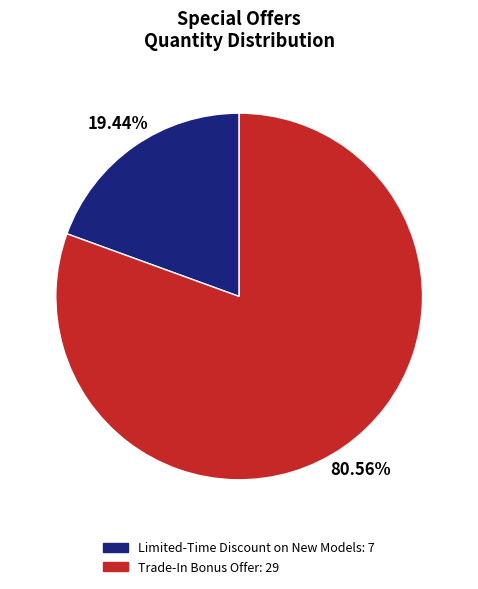

Which slice is the smallest?

Limited-Time Discount on New Models